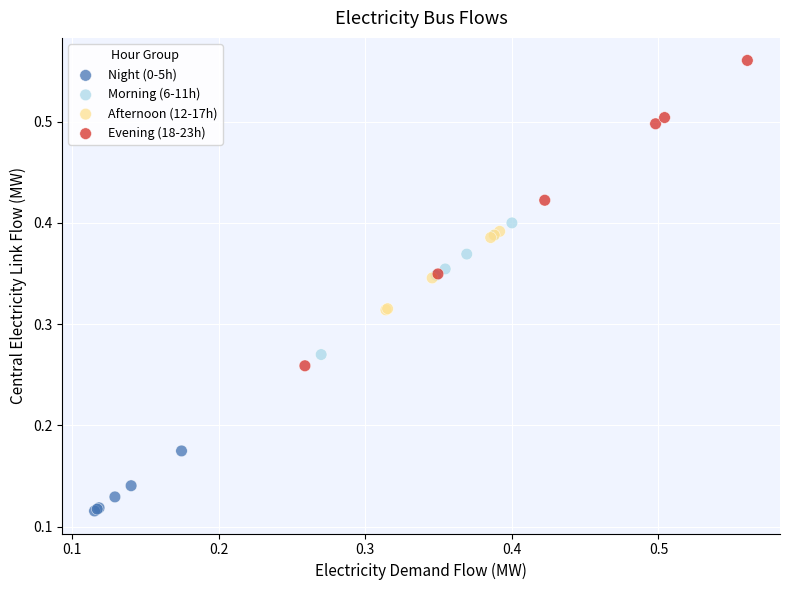

What are all the series names shown in the legend?

Night (0-5h), Morning (6-11h), Afternoon (12-17h), Evening (18-23h)